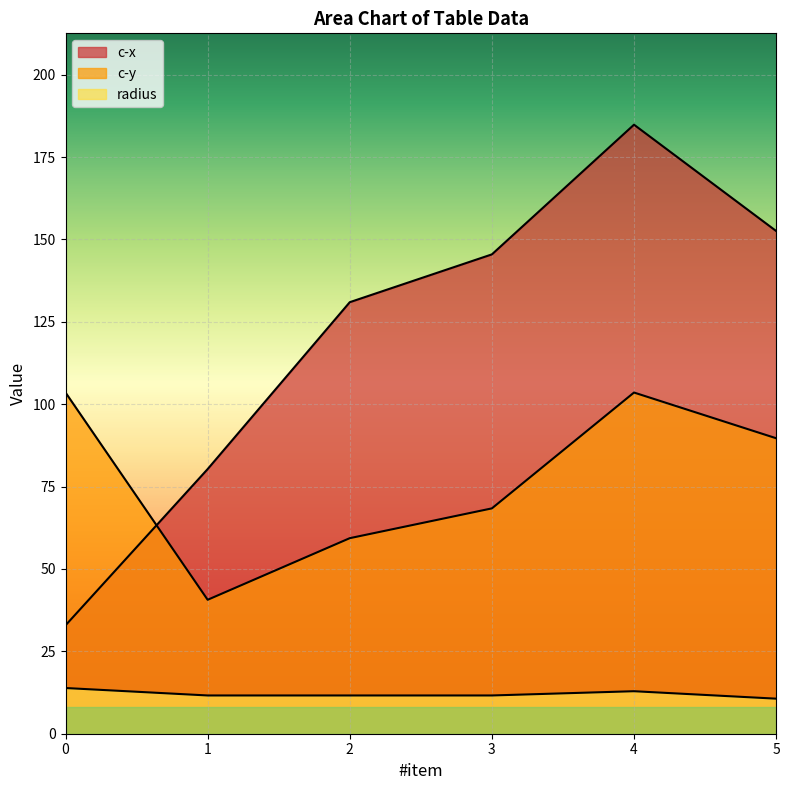

What is the difference between the maximum and minimum values in the radius series?

3.2